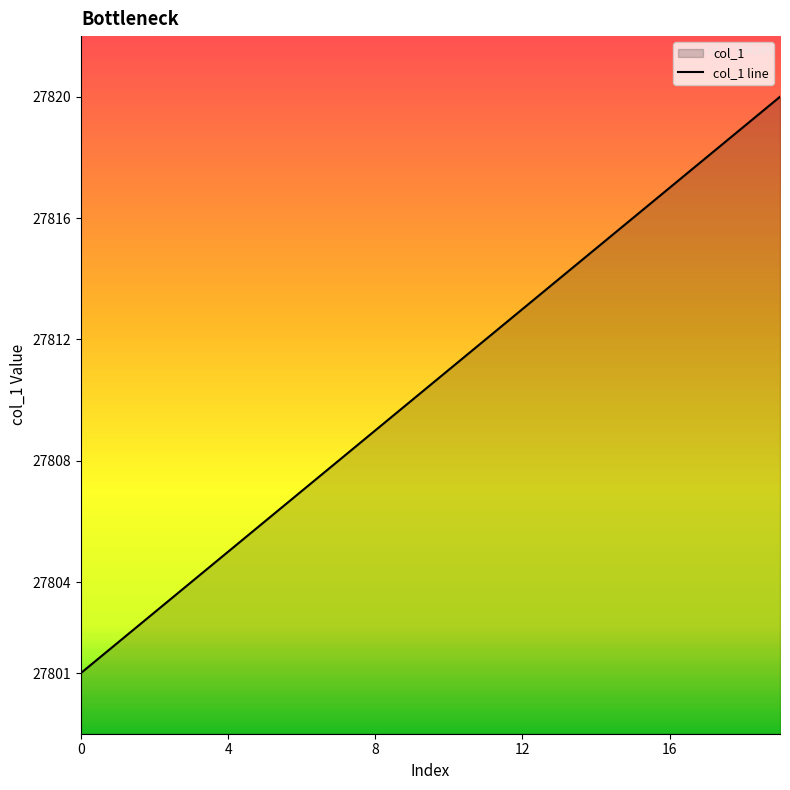

Reading left to right, transcribe all the data shown in this chart.

27801	27802	27803	27804	27805	27806	27807	27808	27809	27810	27811	27812	27813	27814	27815	27816	27817	27818	27819	27820